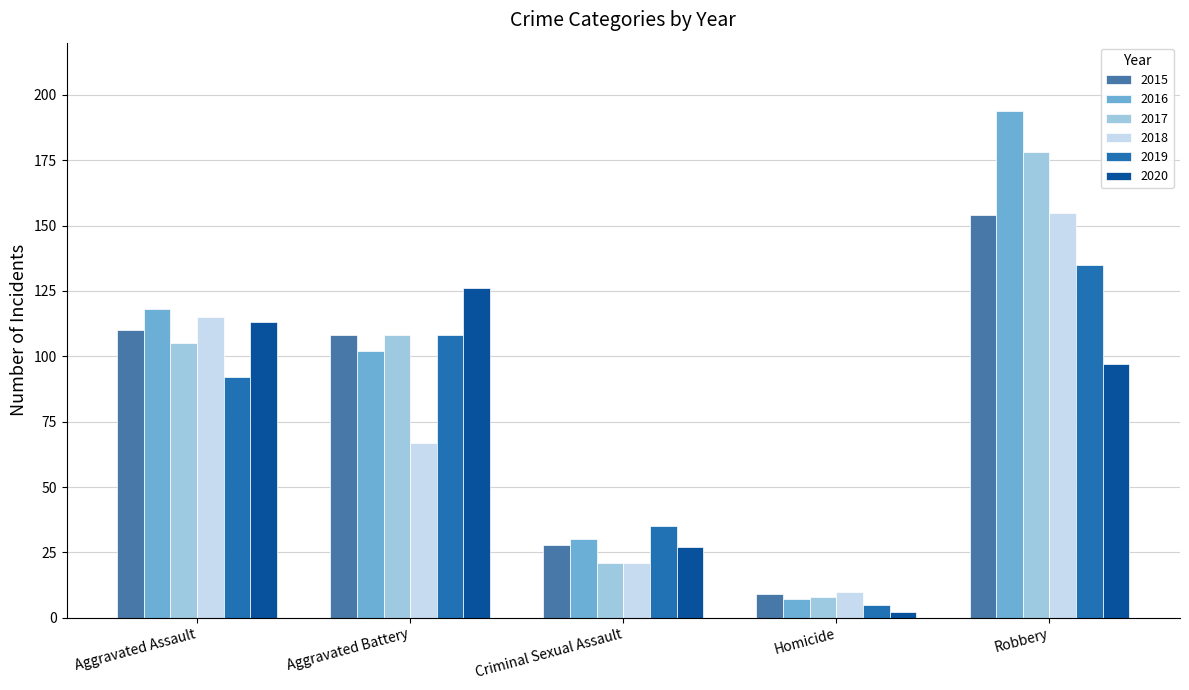

At how many categories does at least one series exceed 14?

4